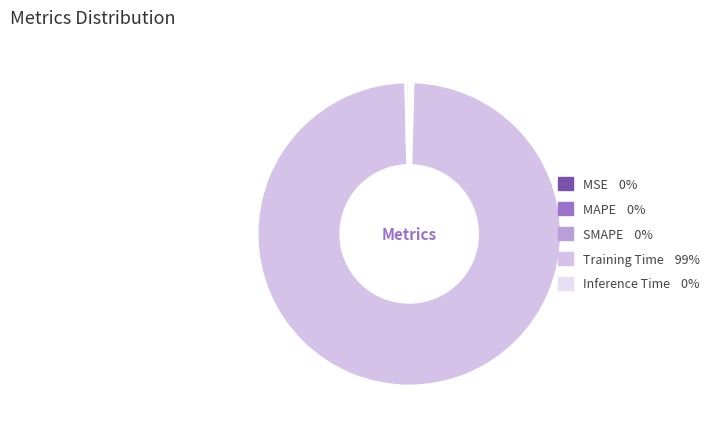

Count the number of slices in the pie.

5